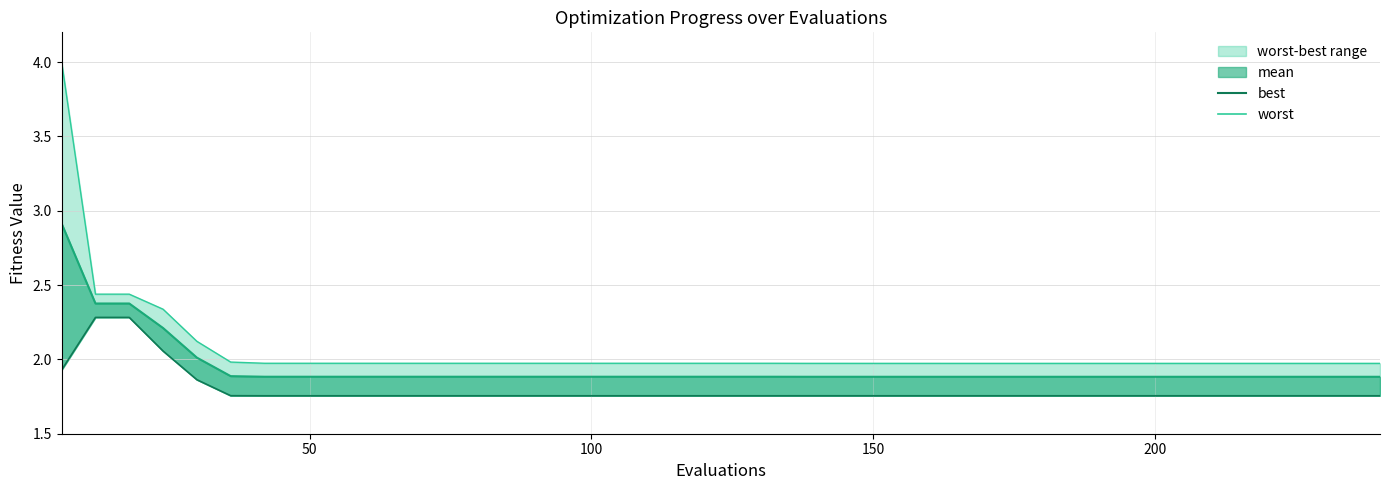

List the series in order of their overall mean, lowest first.

best, mean (line), worst